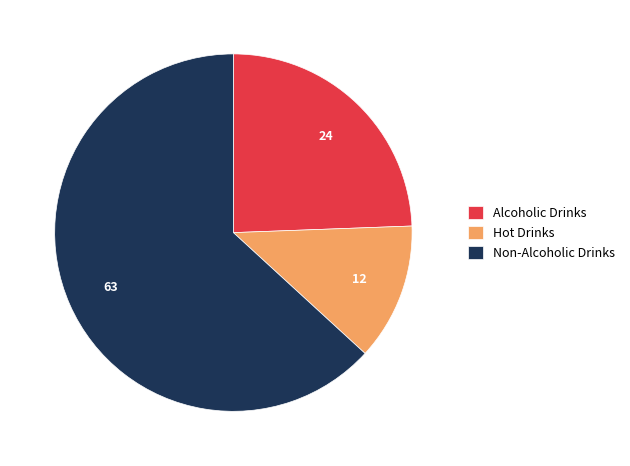

Is Non-Alcoholic Drinks the majority of the pie?

Yes